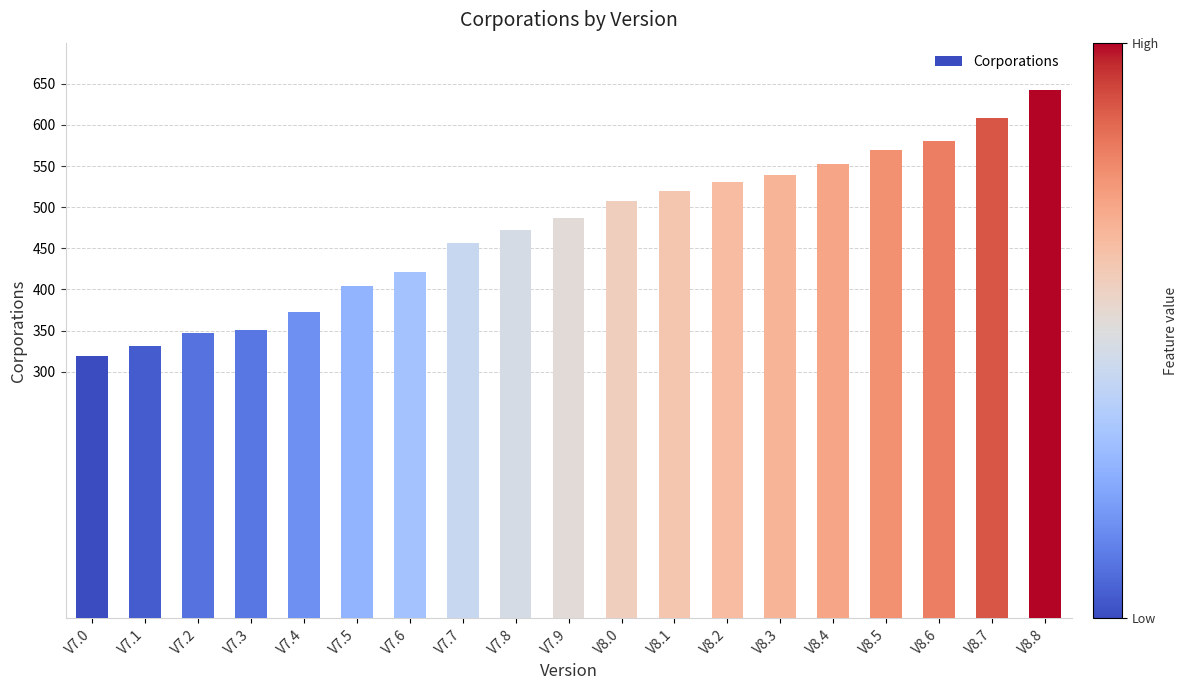

Reading left to right, extract all data points from this chart.

319	331	347	351	372	404	421	456	472	487	508	520	531	539	552	569	581	608	643